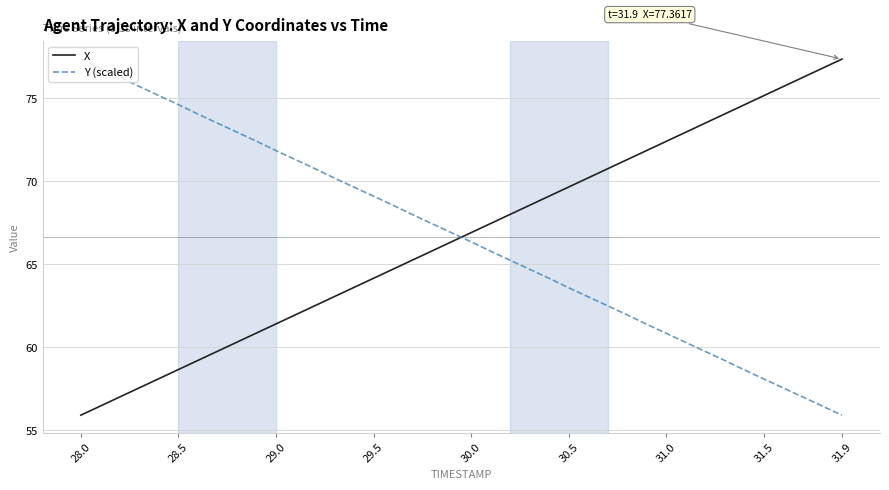

What is the greatest value displayed?

77.4